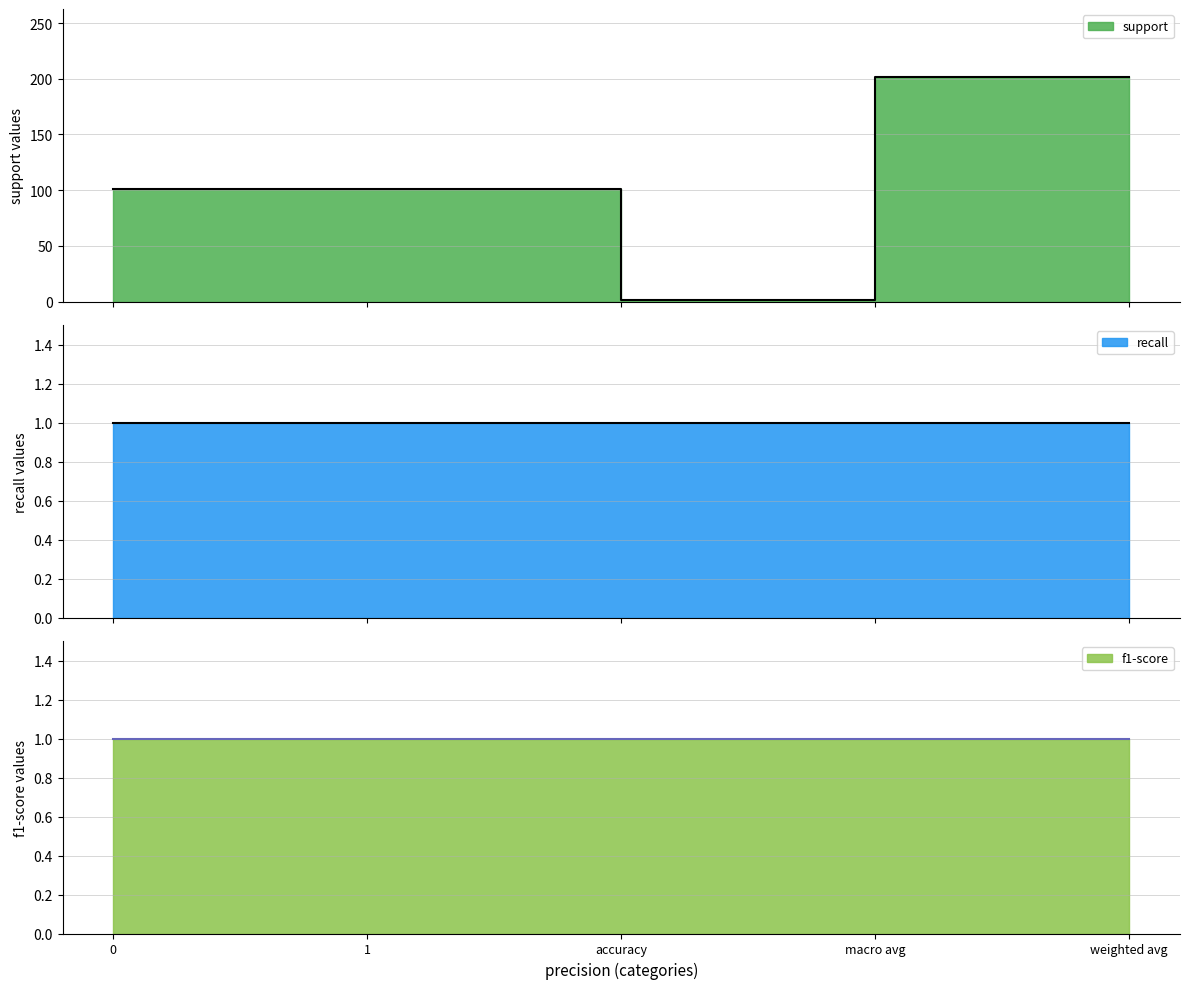

What position from the left is 1?

2